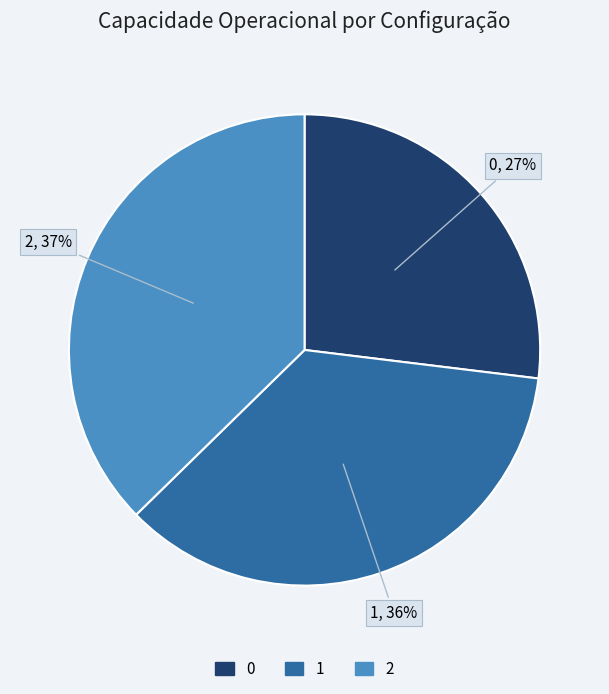

What percentage is the 0 slice, to the nearest percent?

27%